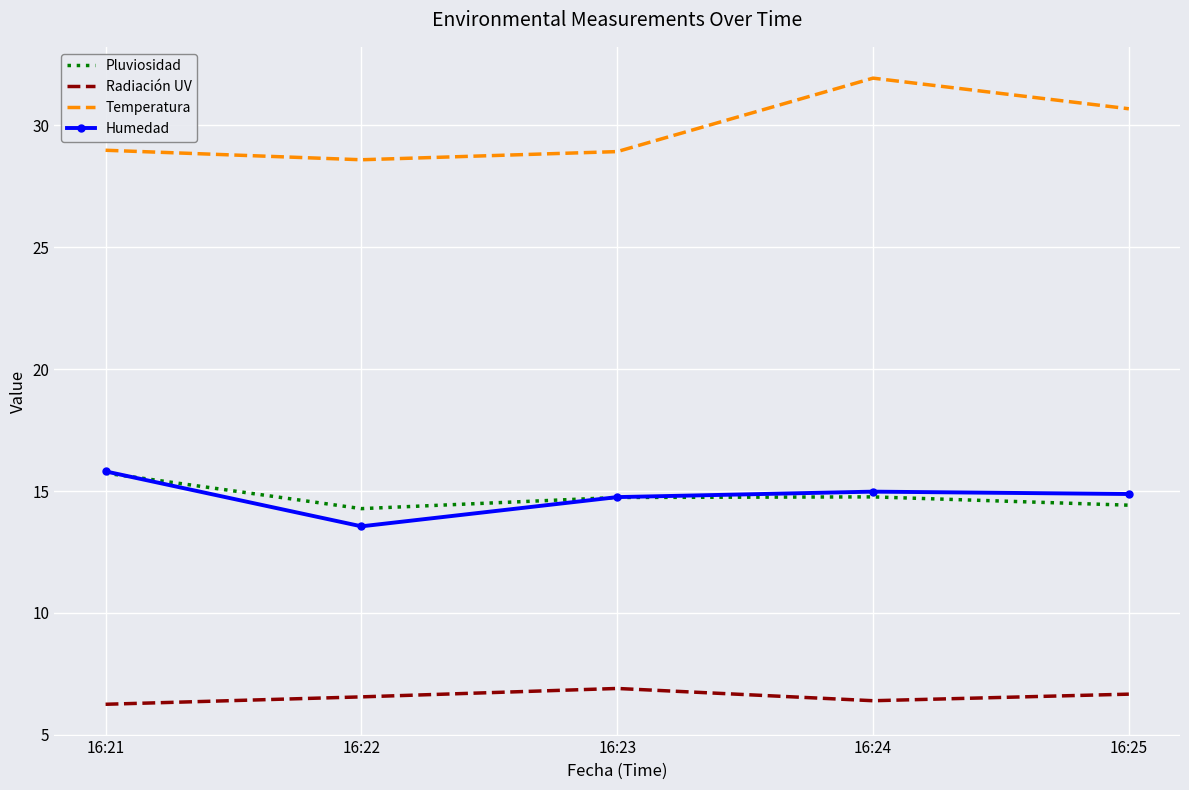

What is the greatest value displayed?

31.9